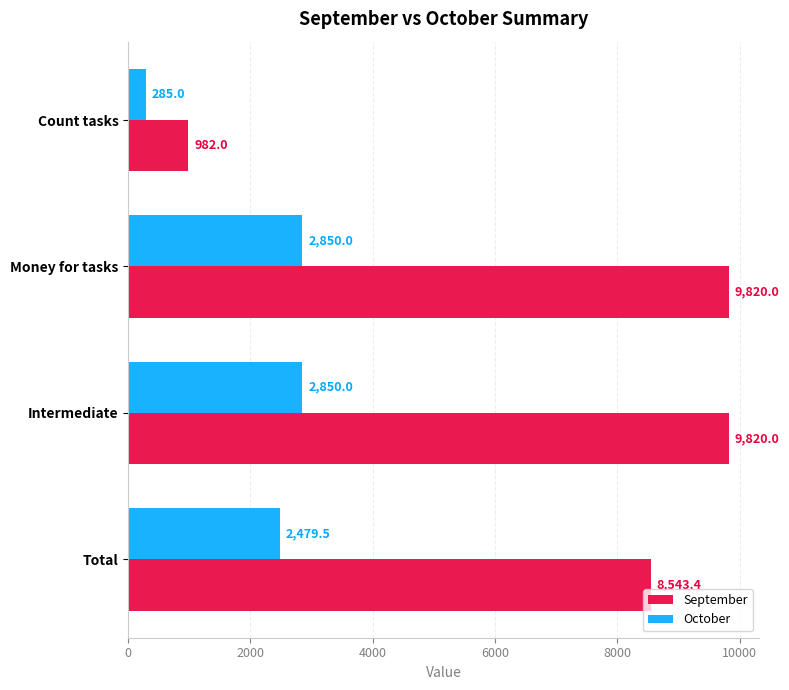

What is the spread (max minus min) of values at Total?

6063.9